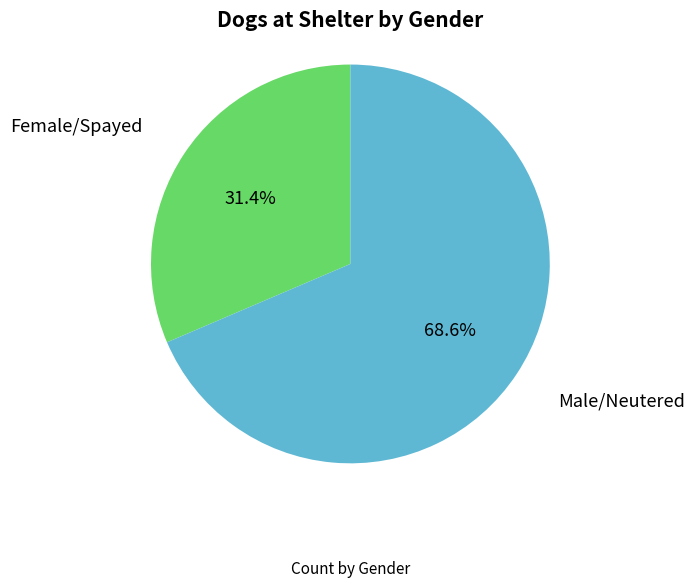

To the nearest percent, what percentage of the pie is Male/Neutered?

69%